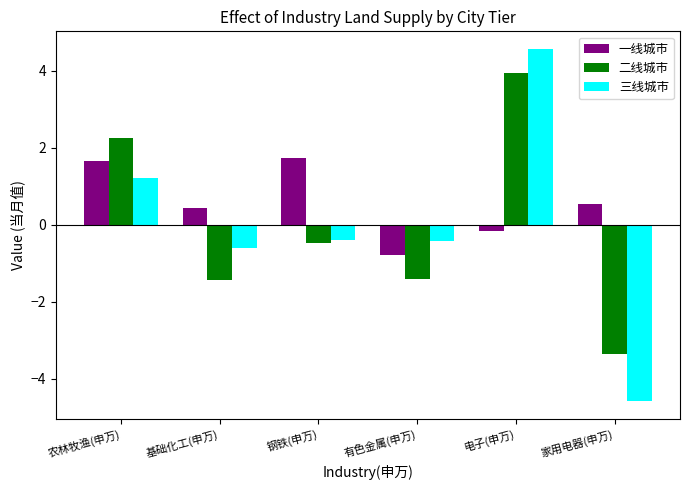

Are the bars horizontal?

No